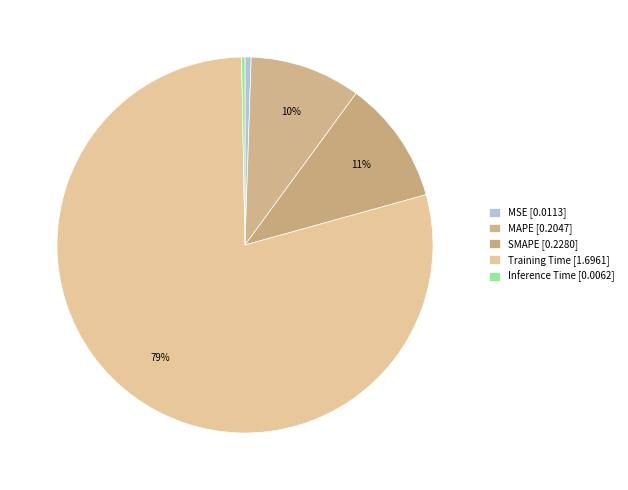

How many slices are in this pie chart?

5